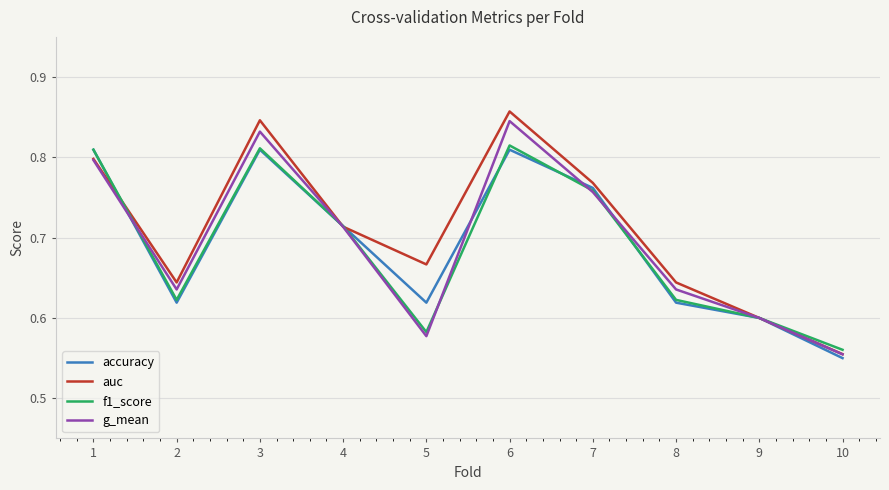

True or false: auc has a value of 1.4 at 1.

False